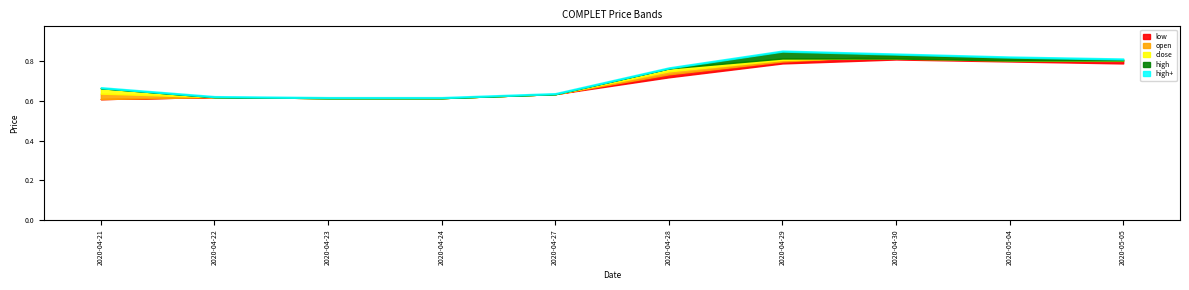

What is the sum of all low values?

7.0